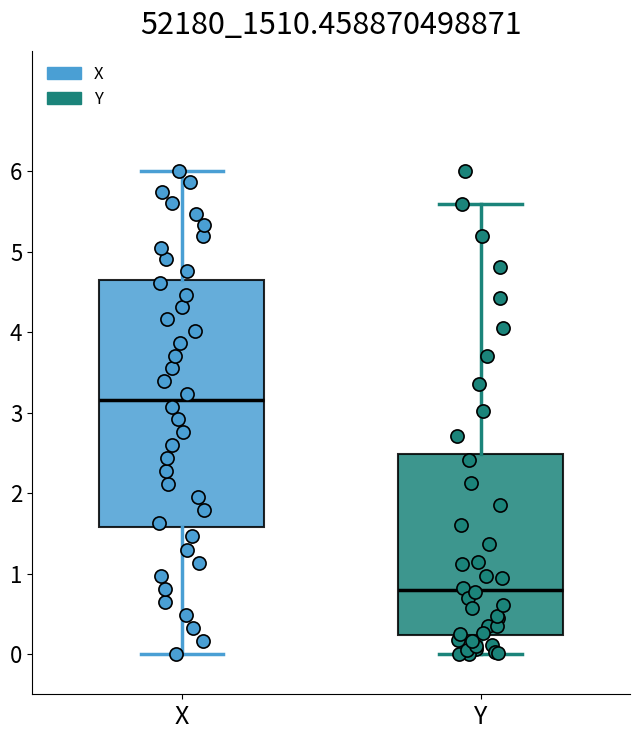

Where does the upper whisker of the box for Y end on the y-axis? The values are not printed on the chart, so give them approximately, as read against the axis.

5.6